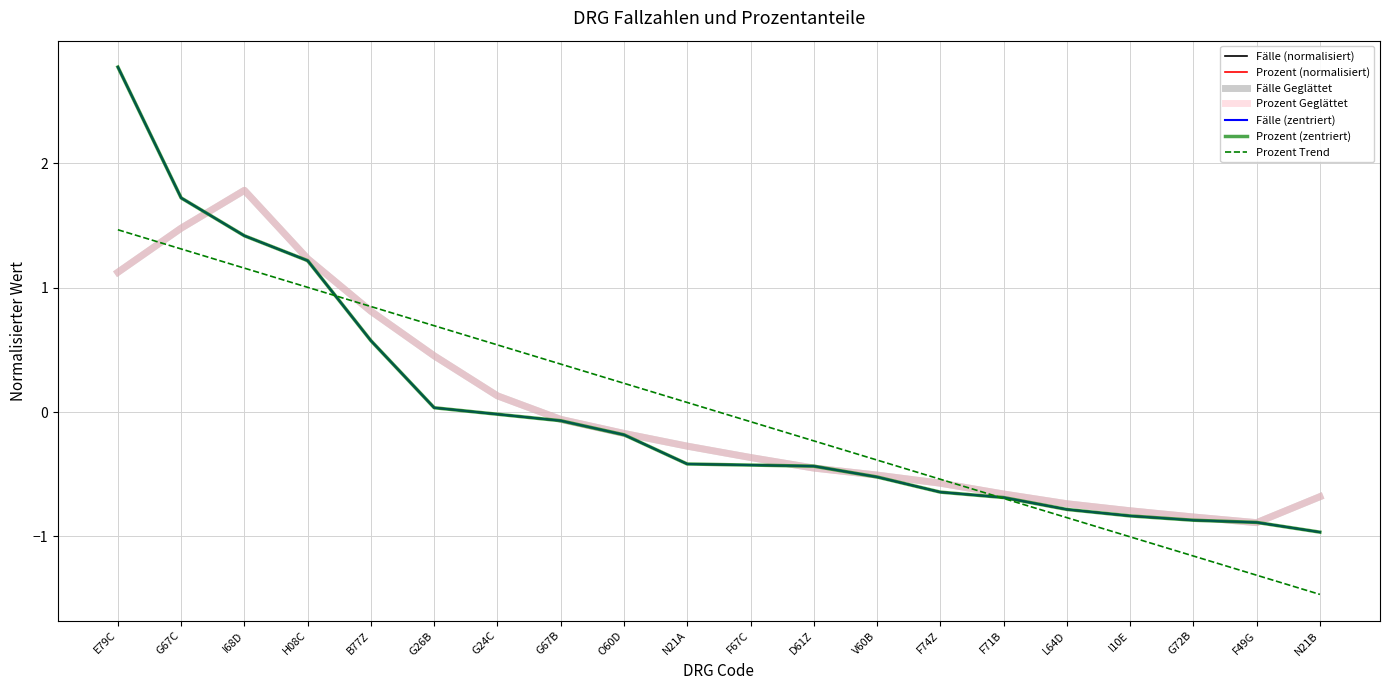

Is this an area chart (filled region under the line)?

No